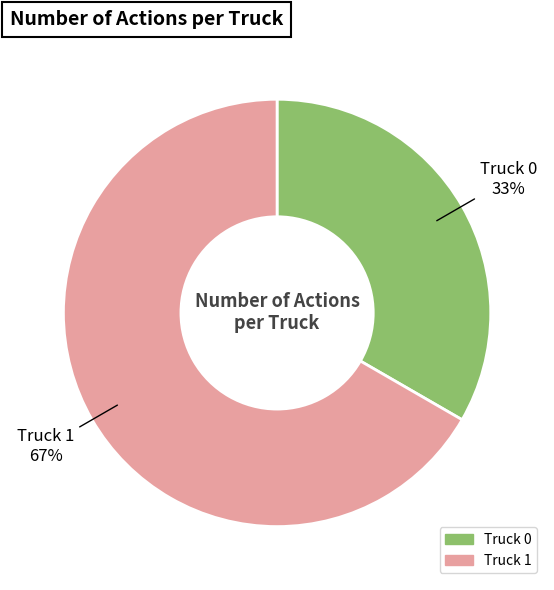

The Truck 0 slice represents 47% of the pie. True or false?

False